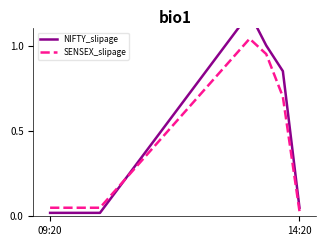

Does the chart display data point markers on the line(s)?

No